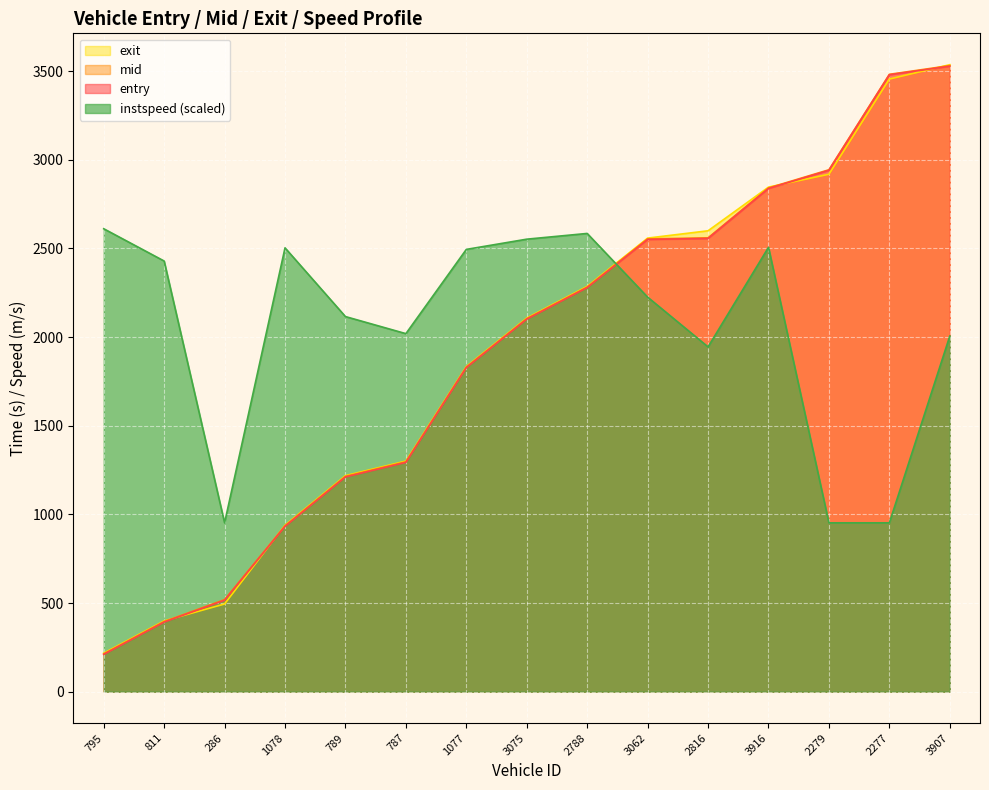

What is the spread (max minus min) of values at 789?

904.3